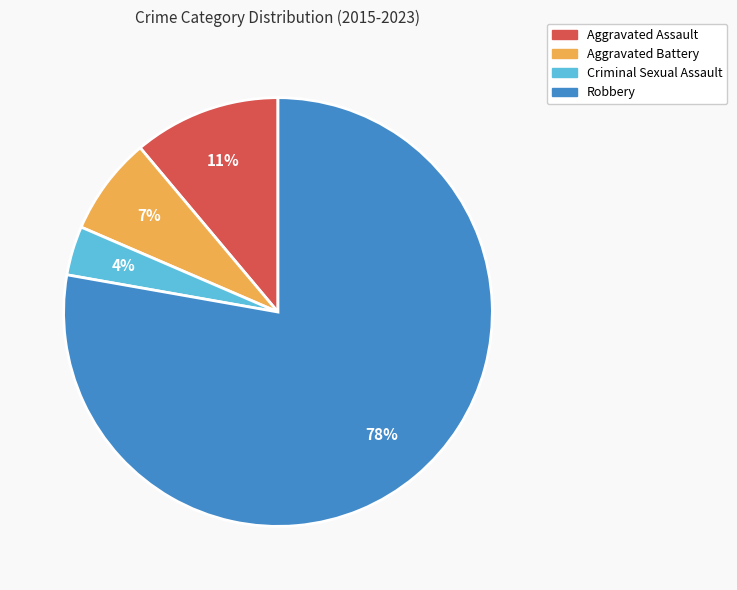

Combined, do Aggravated Assault and Robbery account for over 50%?

Yes